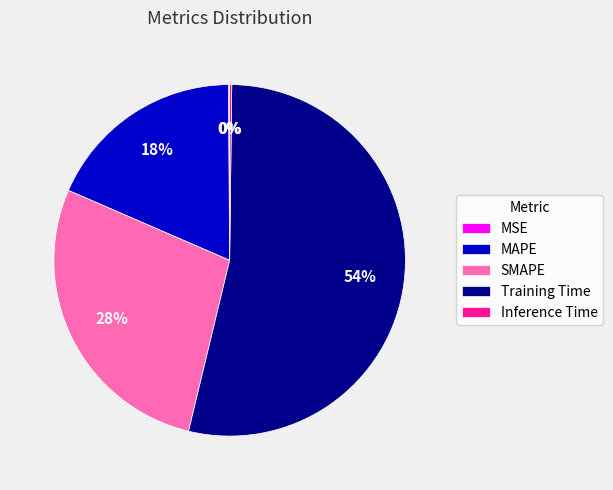

Is it true that MAPE is 18% of the pie?

True